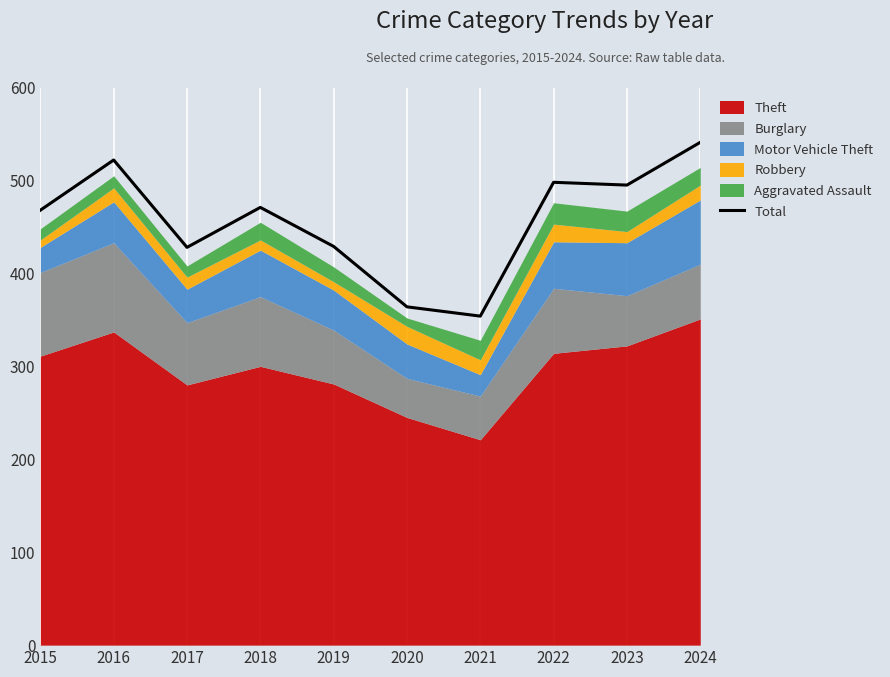

What is the value of the 10th point from the left?

541